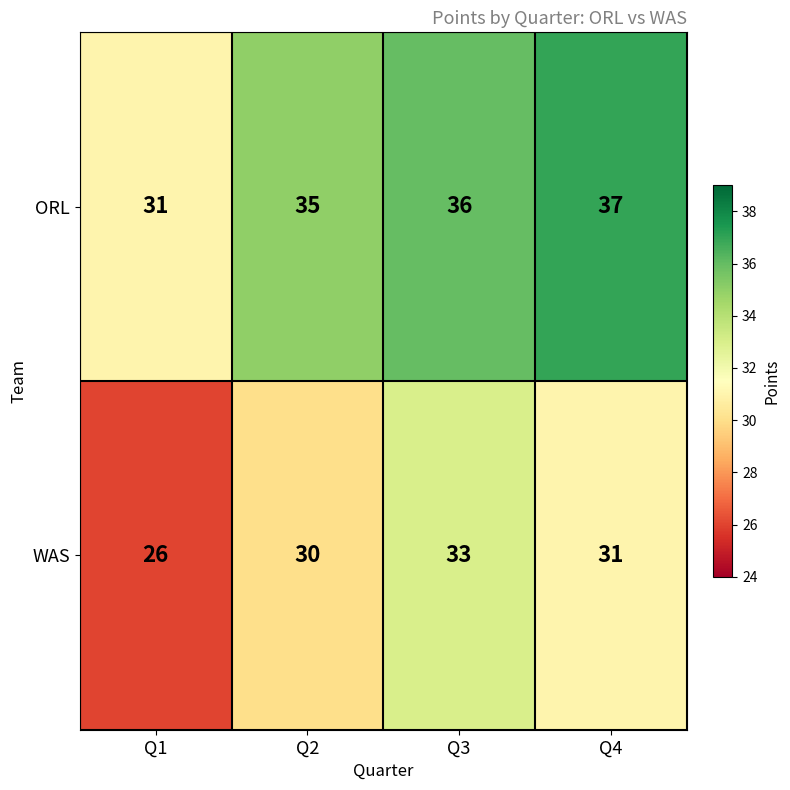

True or false: WAS has a value of 31 at Q4.

True